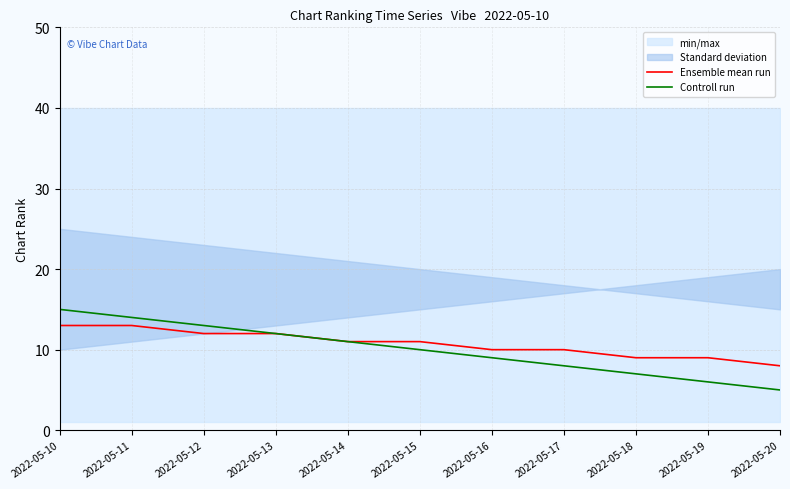

List the series in order of their peak value, lowest first.

Ensemble mean run, Controll run